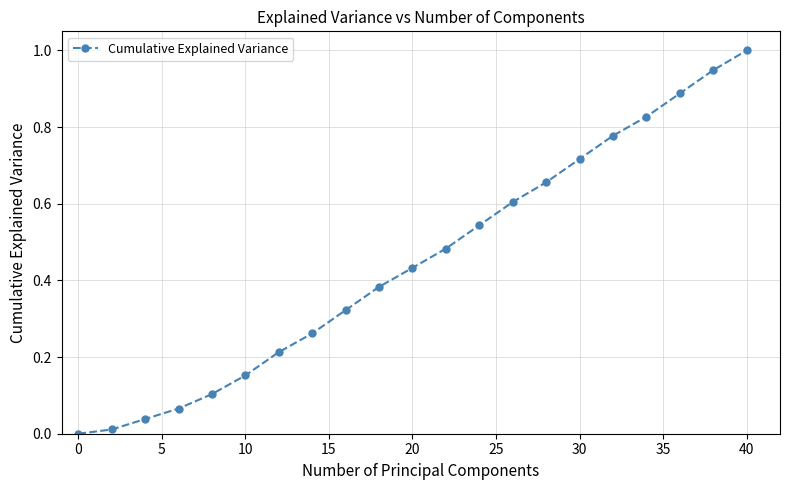

Count the number of values greater than 0.

20